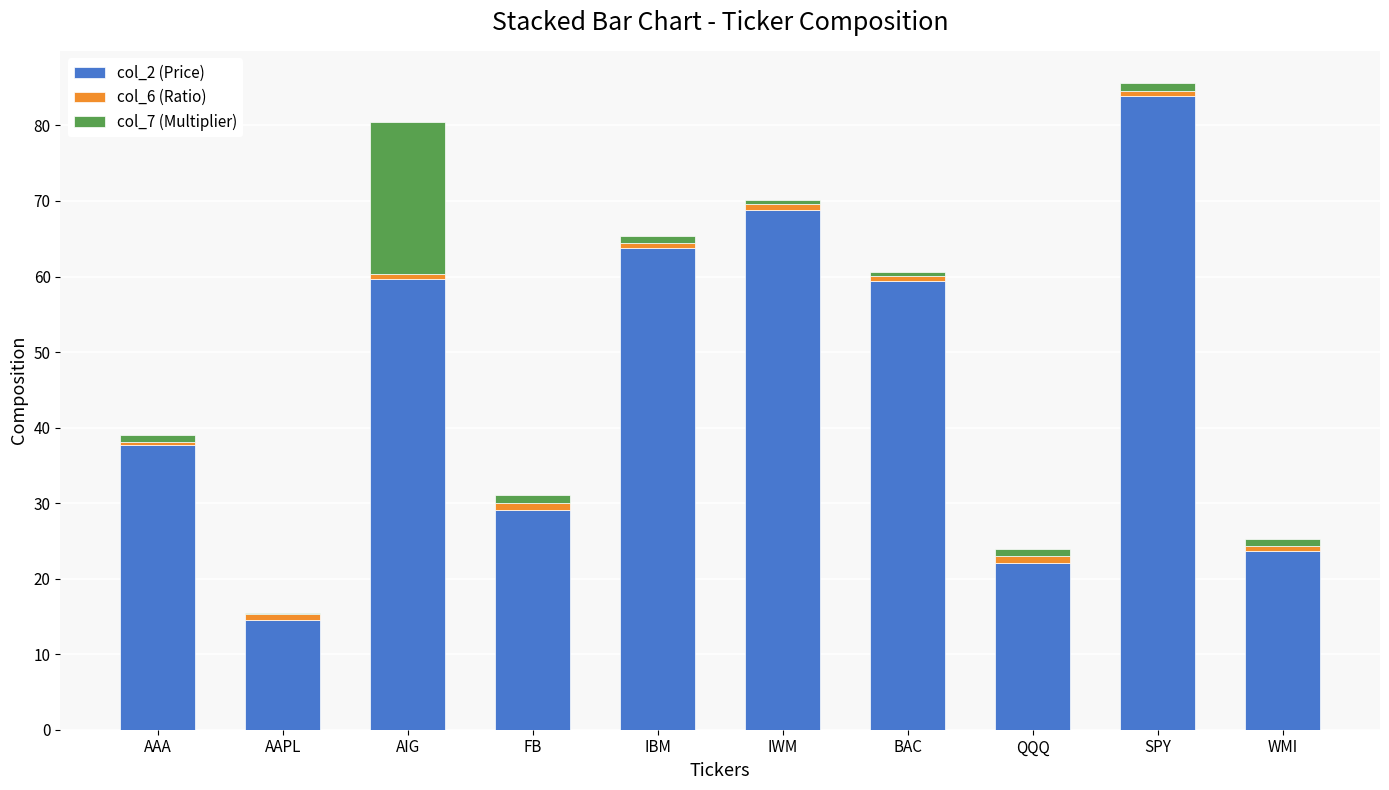

The col_2 (Price) series shows 37.7 at AAA. True or false?

True